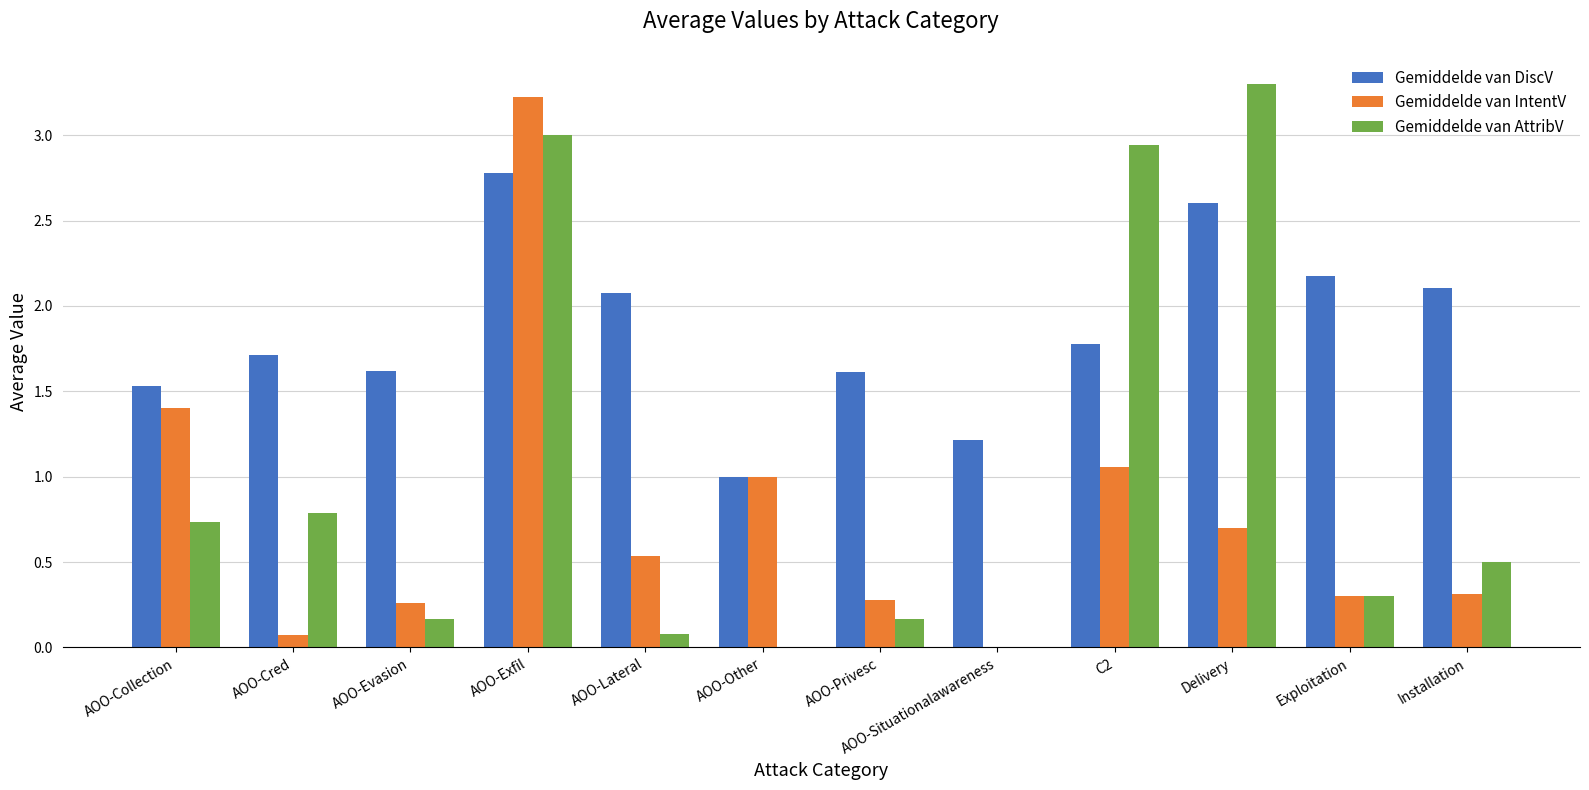

What is the sum of the Gemiddelde van DiscV values at AOO-Other and C2?

2.8